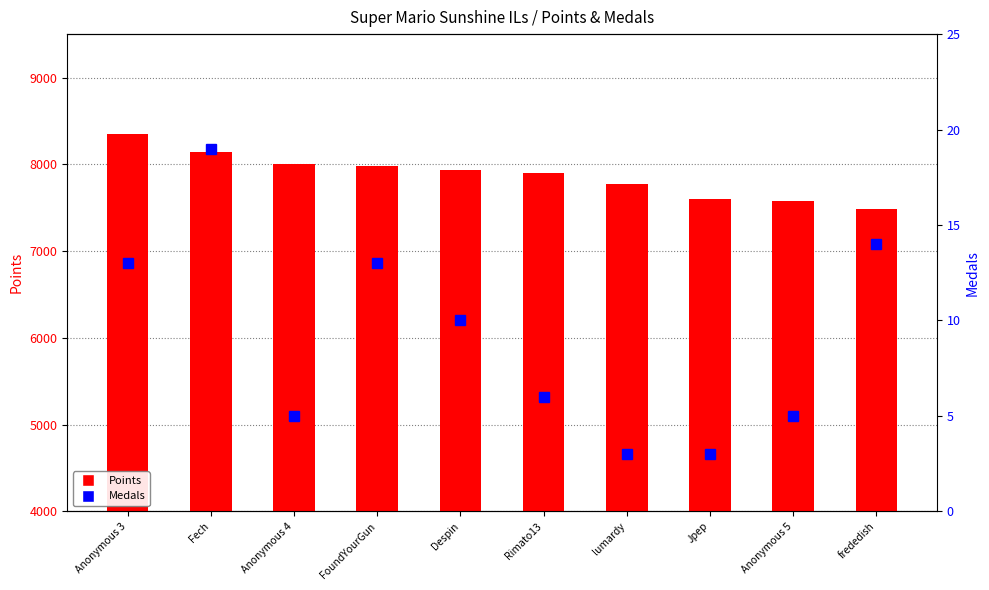

What is the approximate value of Points at lumardy, to the nearest 10?

7780